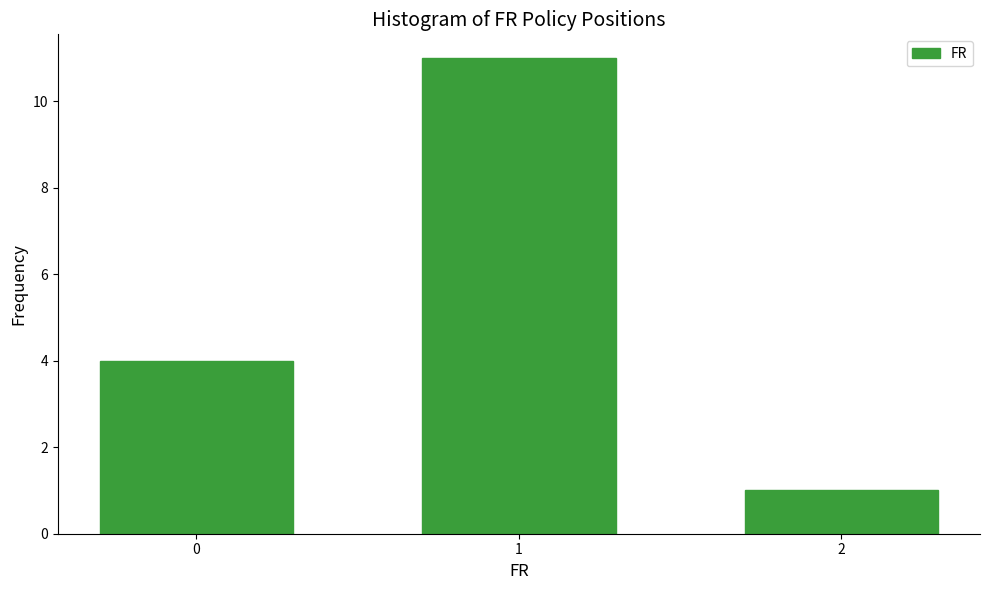

Reading left to right, what are all the values shown in this chart?

0=4	1=11	2=1